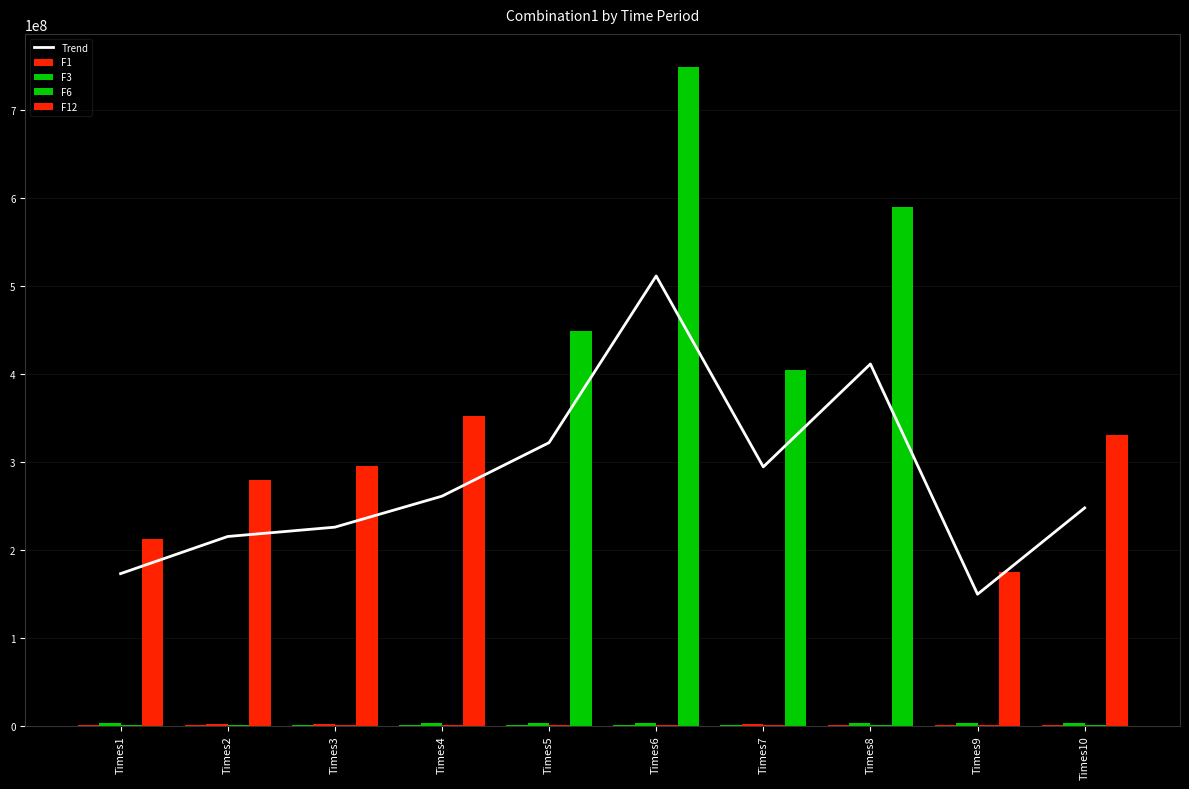

The value of F12 at Times6 is 1276074016.1. True or false?

False